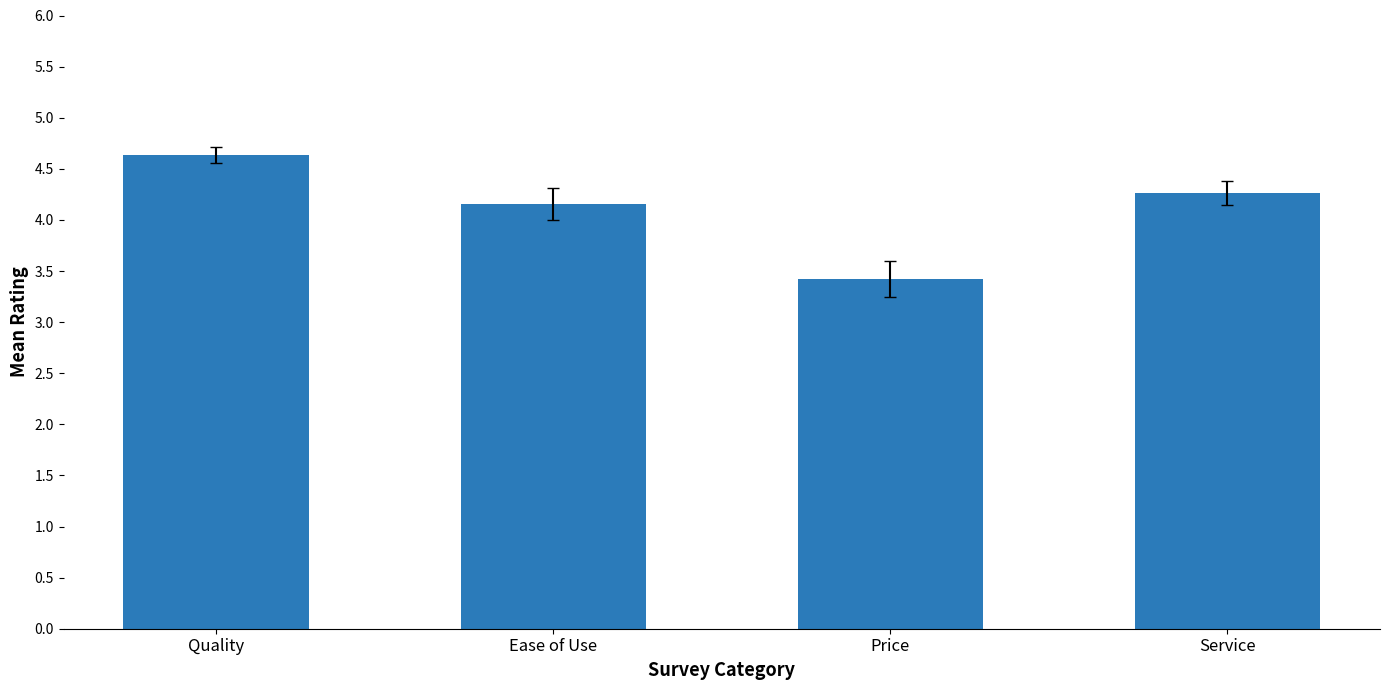

What is the difference between the values at Quality and Service?

0.4